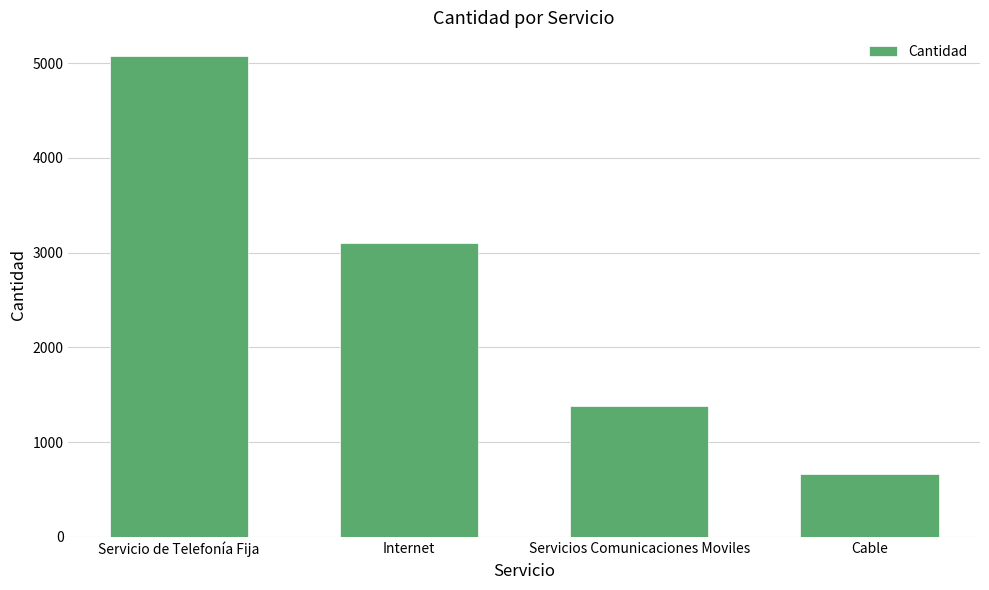

What is the change in value from Servicio de Telefonía Fija to Internet?

-1969